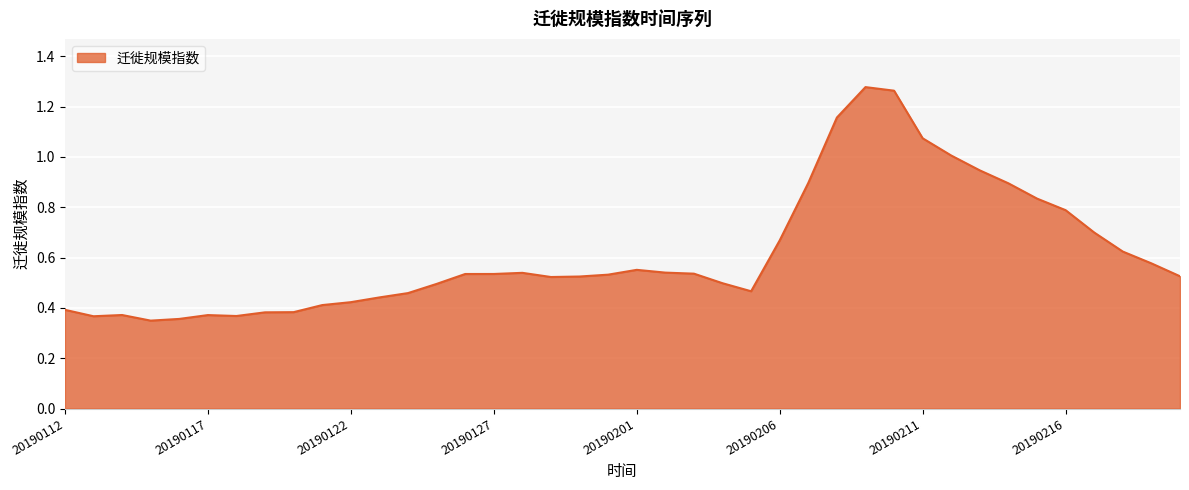

At which label is the value closest to 0?

20190115